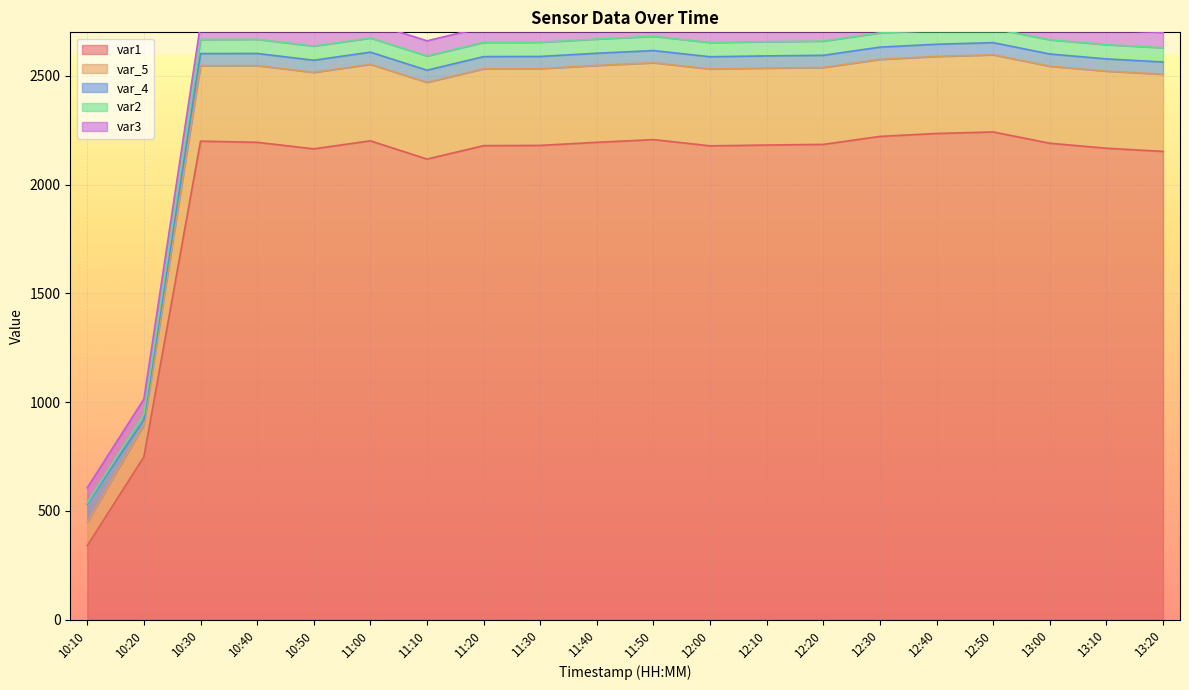

Where is var1 nearest to the value 1291?

10:20